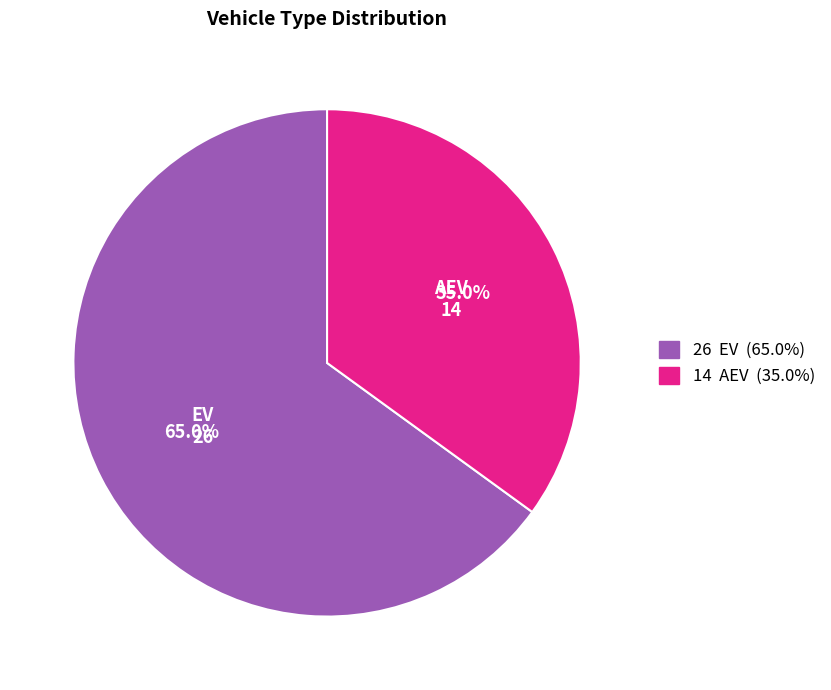

Which category has the smallest portion of the pie?

AEV